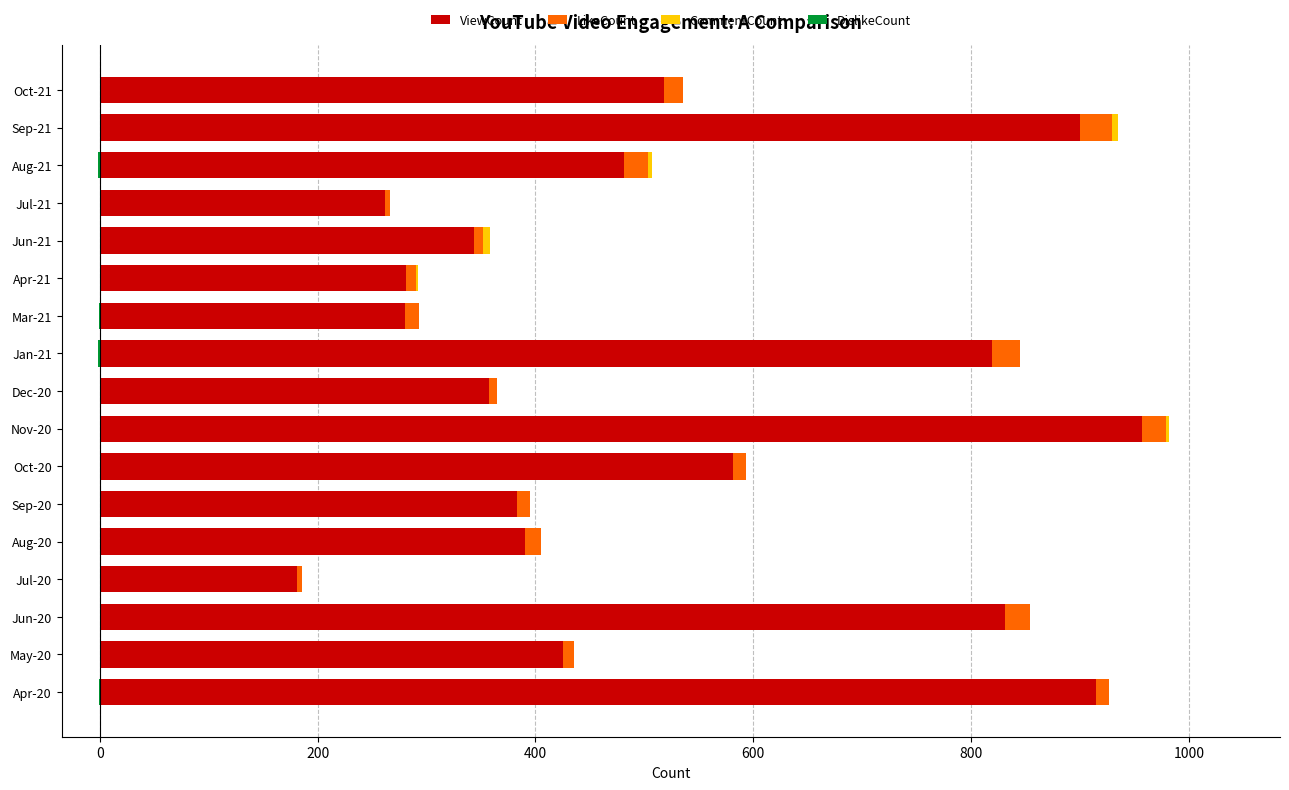

What is the sum of all CommentCount values?

21